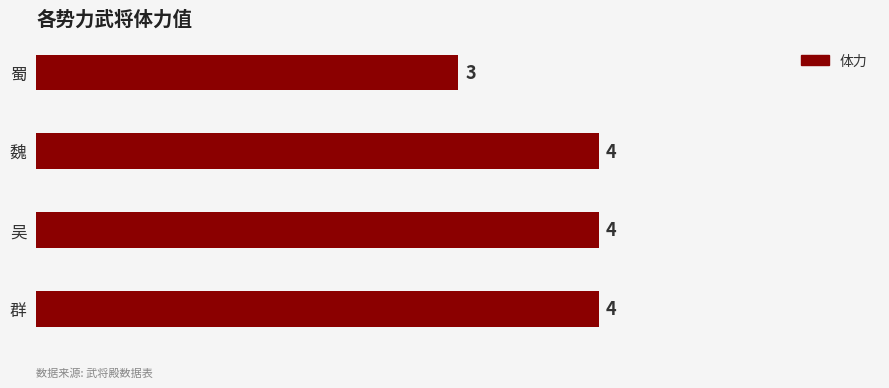

Reading top to bottom, transcribe all the data shown in this chart.

蜀=3	魏=4	吴=4	群=4